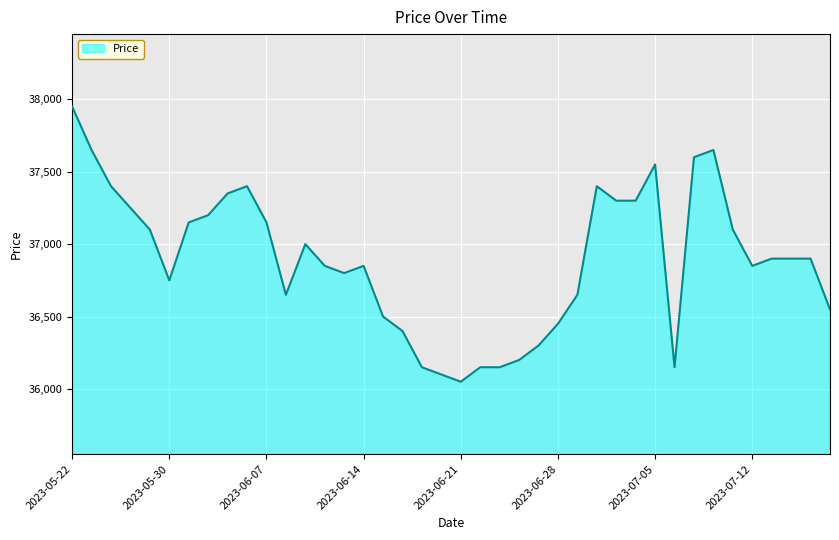

What is the difference between the maximum and minimum values?

1900